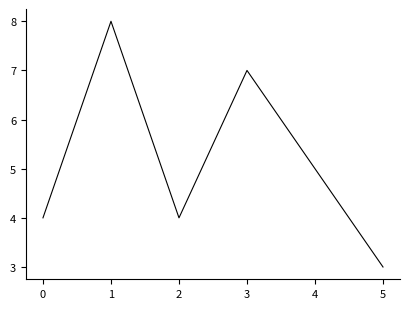

True or false: the data shows 10 at 3.

False